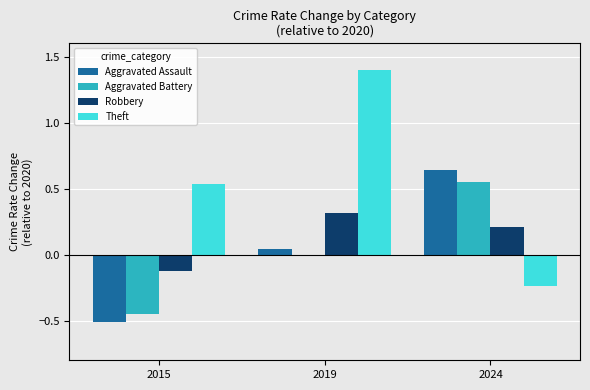

Is it true that Robbery equals 0.2 at 2024?

True